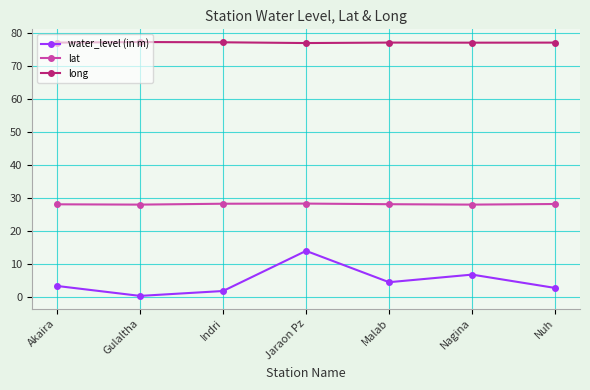

What value does the water_level (in m) series have at Nuh?

2.7